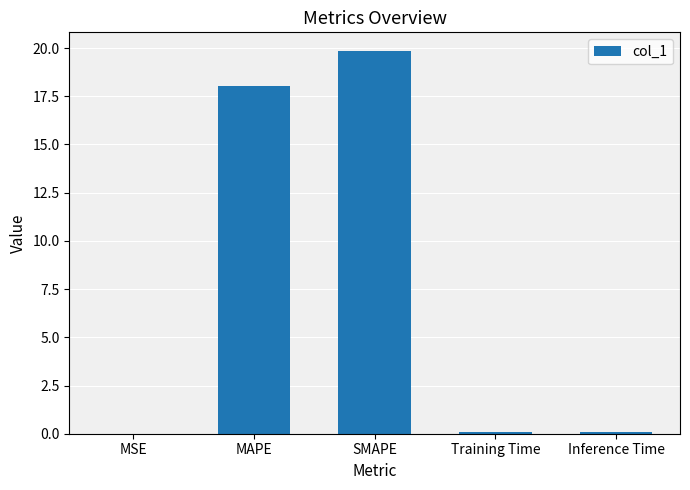

What is the sum of all values?

38.0